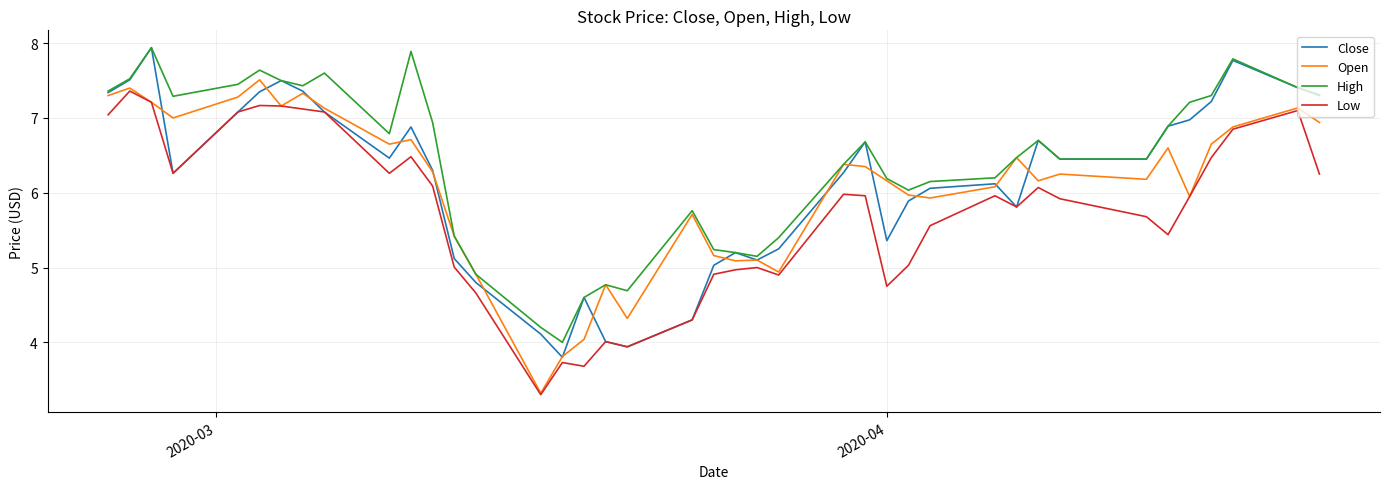

What is the smallest value displayed?

3.3